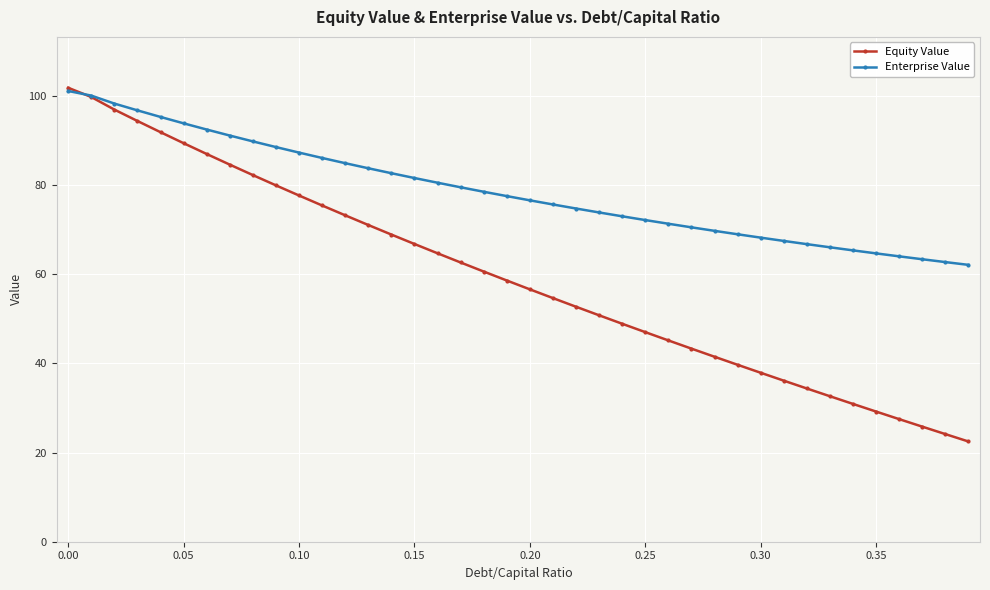

How many series are shown in this chart?

2